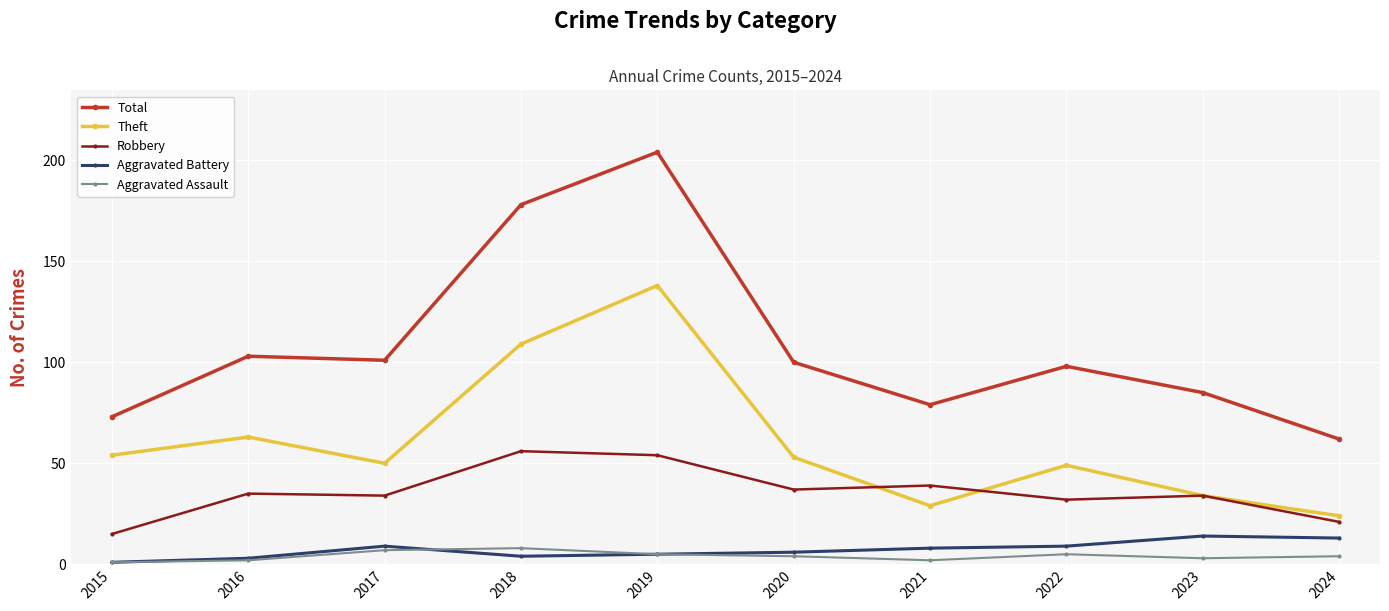

Reading left to right, transcribe all the data shown in this chart.

Total: 2015=73	2016=103	2017=101	2018=178	2019=204	2020=100	2021=79	2022=98	2023=85	2024=62
Theft: 2015=54	2016=63	2017=50	2018=109	2019=138	2020=53	2021=29	2022=49	2023=34	2024=24
Robbery: 2015=15	2016=35	2017=34	2018=56	2019=54	2020=37	2021=39	2022=32	2023=34	2024=21
Aggravated Battery: 2015=1	2016=3	2017=9	2018=4	2019=5	2020=6	2021=8	2022=9	2023=14	2024=13
Aggravated Assault: 2015=1	2016=2	2017=7	2018=8	2019=5	2020=4	2021=2	2022=5	2023=3	2024=4